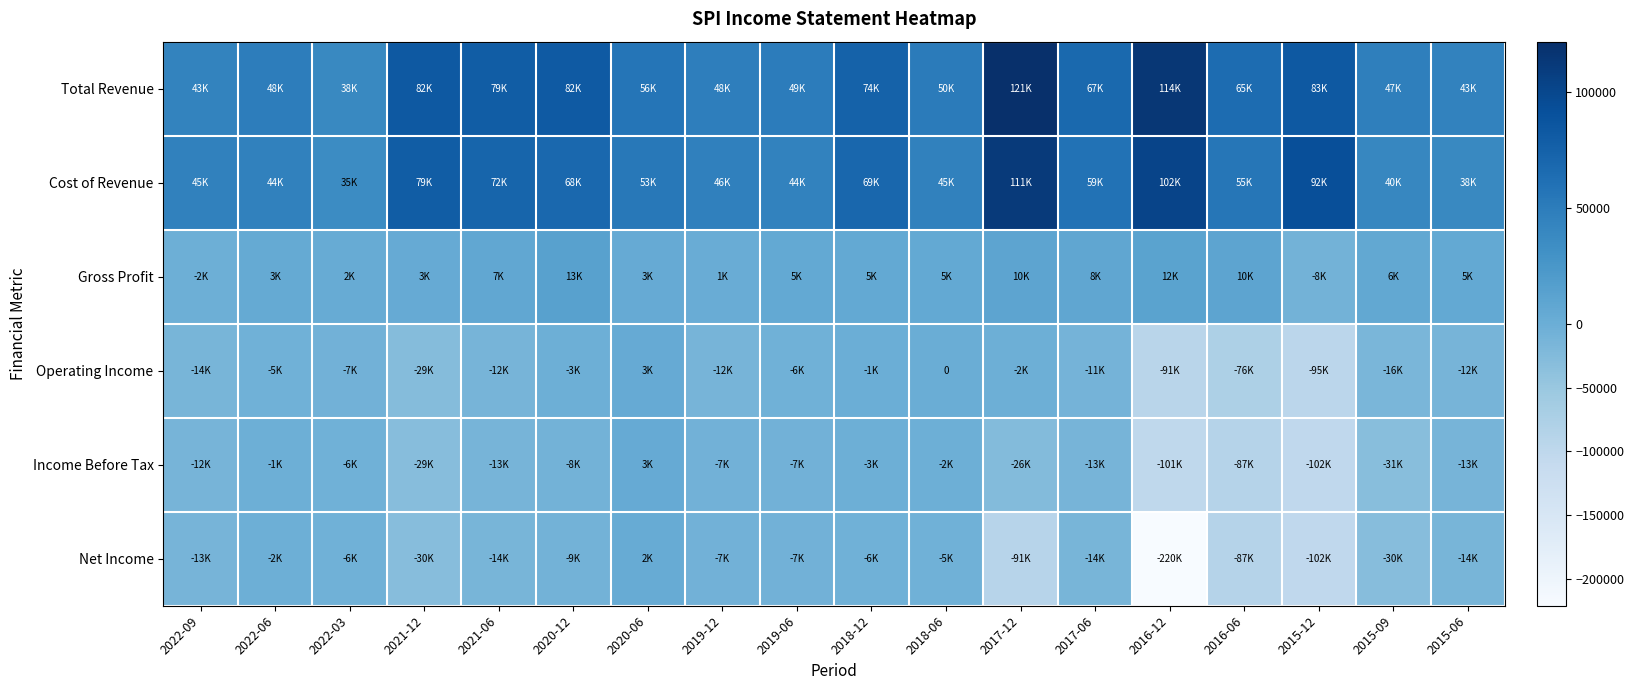

What is the maximum value for Gross Profit?

13700